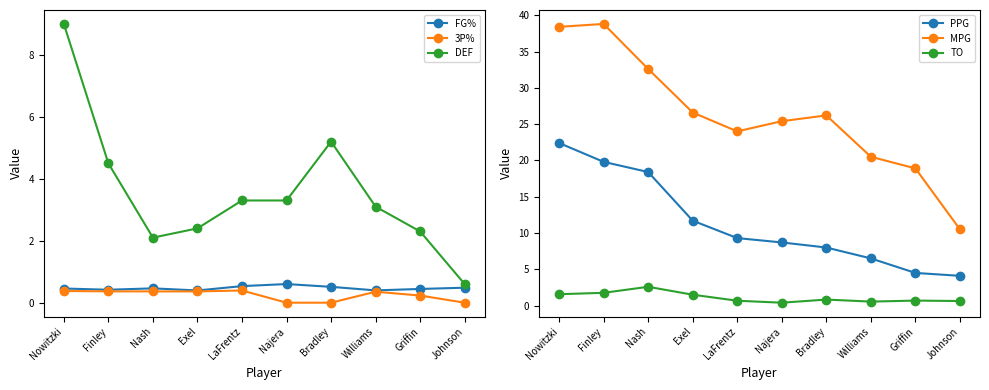

What is the sum of the PPG values at LaFrentz and Griffin?

13.8